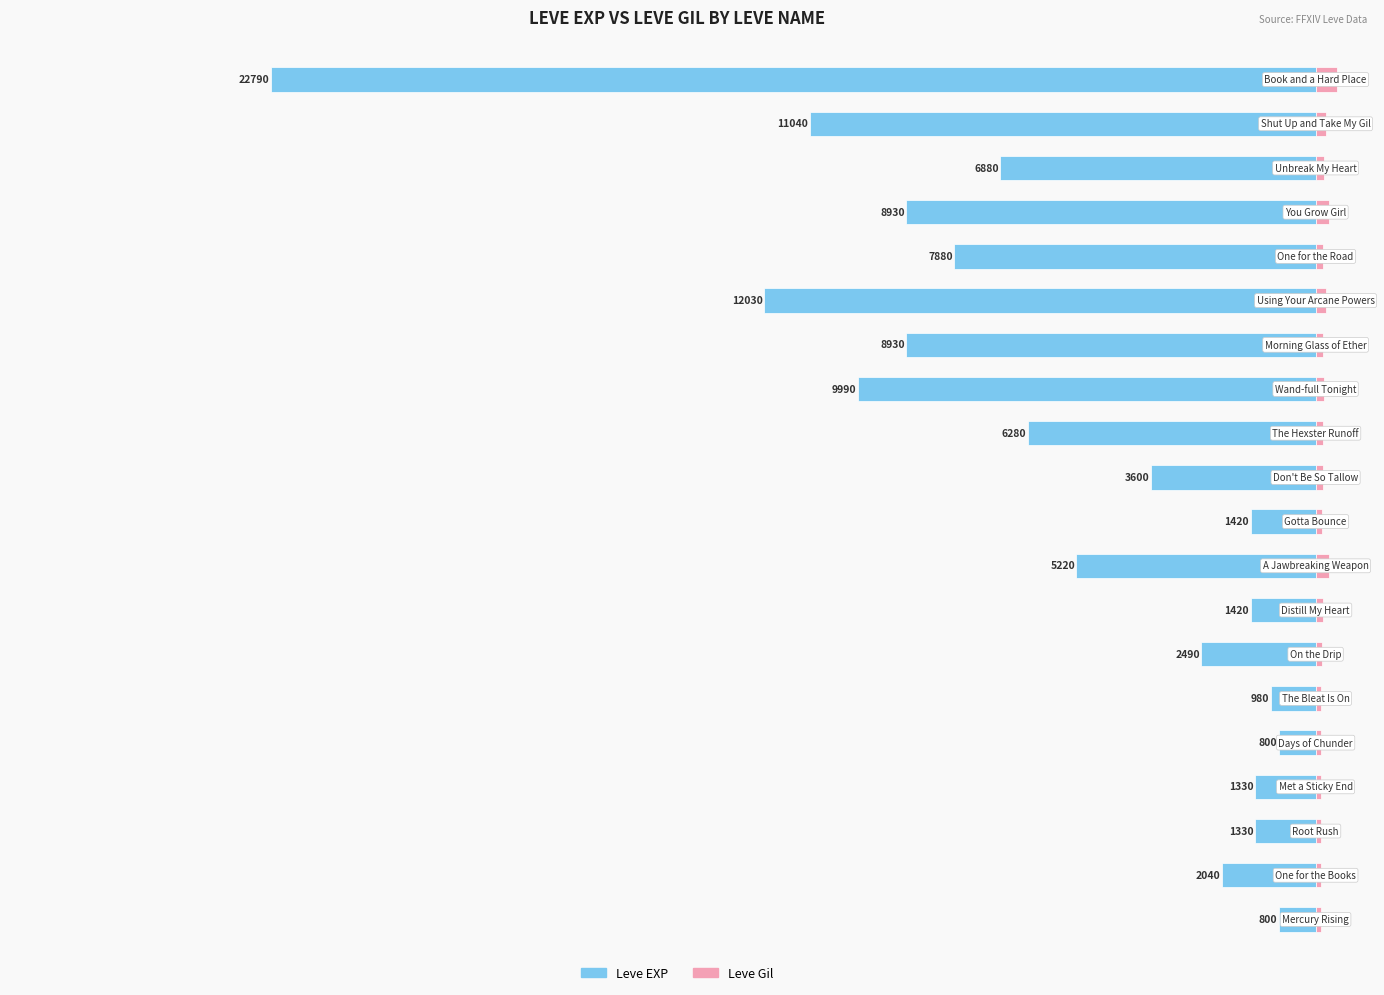

What are all the series names shown in the legend?

Leve EXP, Leve Gil